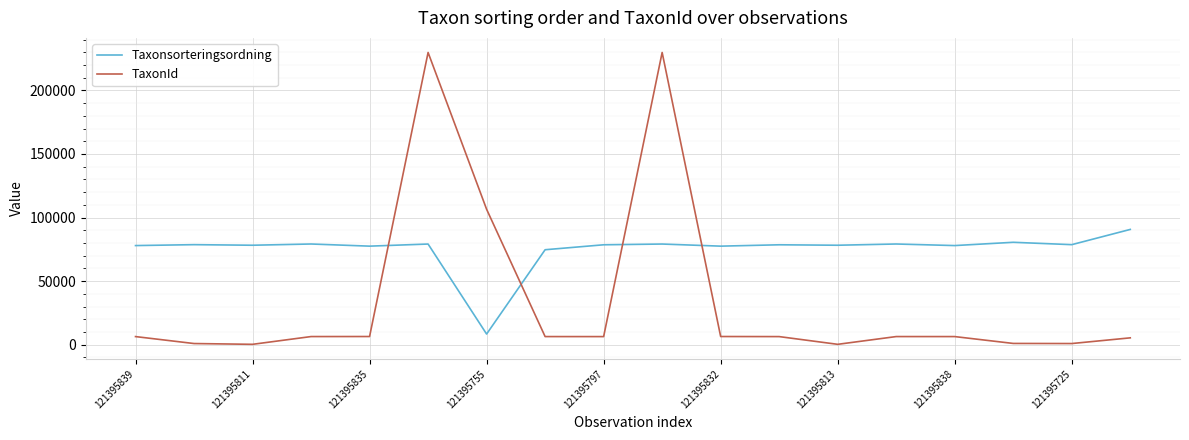

Which series has the widest spread of values?

TaxonId